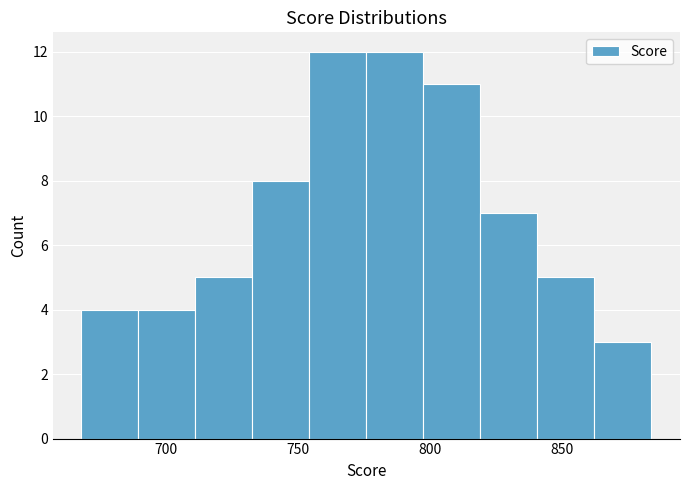

How tall is the bar that spans 860 to 885 on the x-axis? Neither the bar edges nor the heights are printed on the chart, so give them approximately, as read against the axes.

3